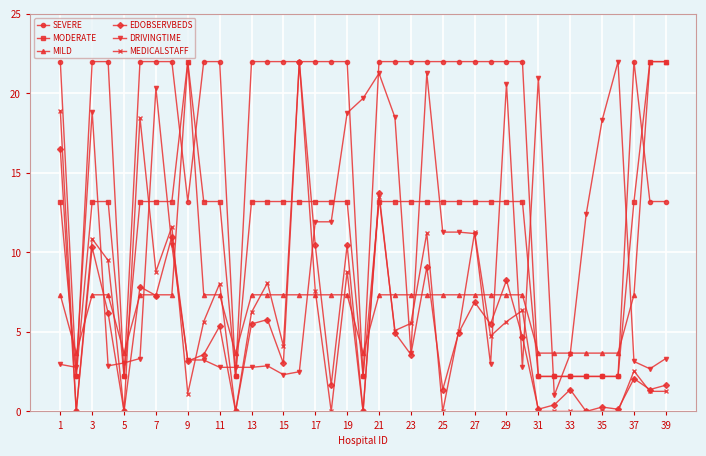

Is this an area chart (filled region under the line)?

No